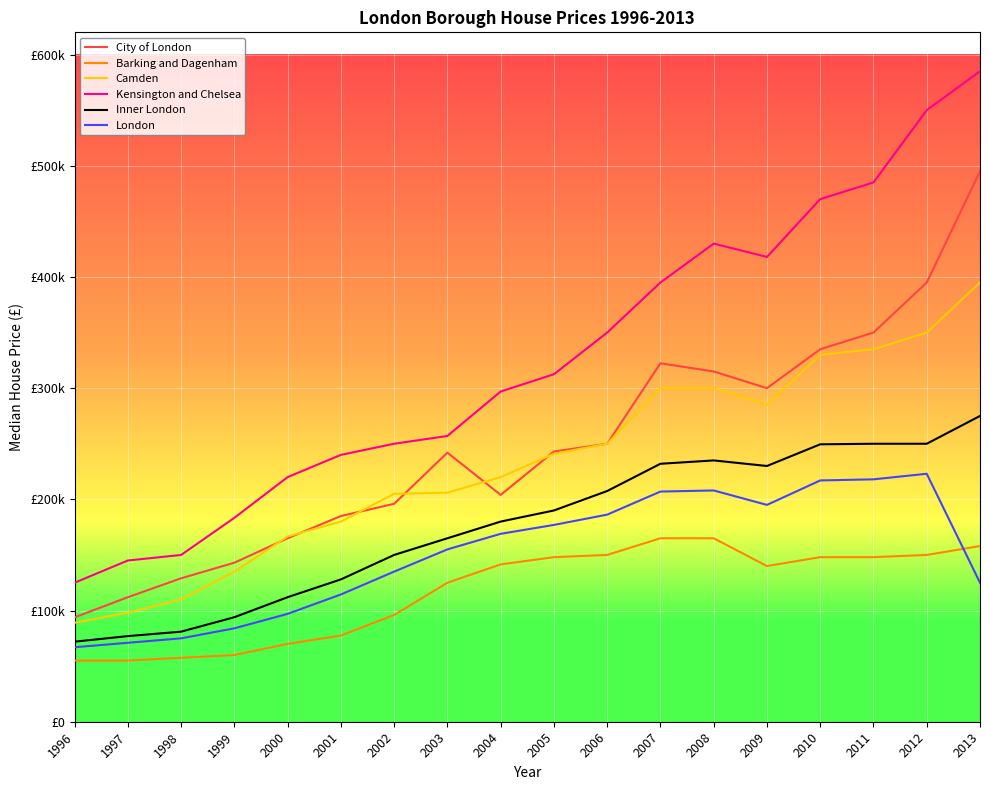

What is the smallest value displayed?

55000